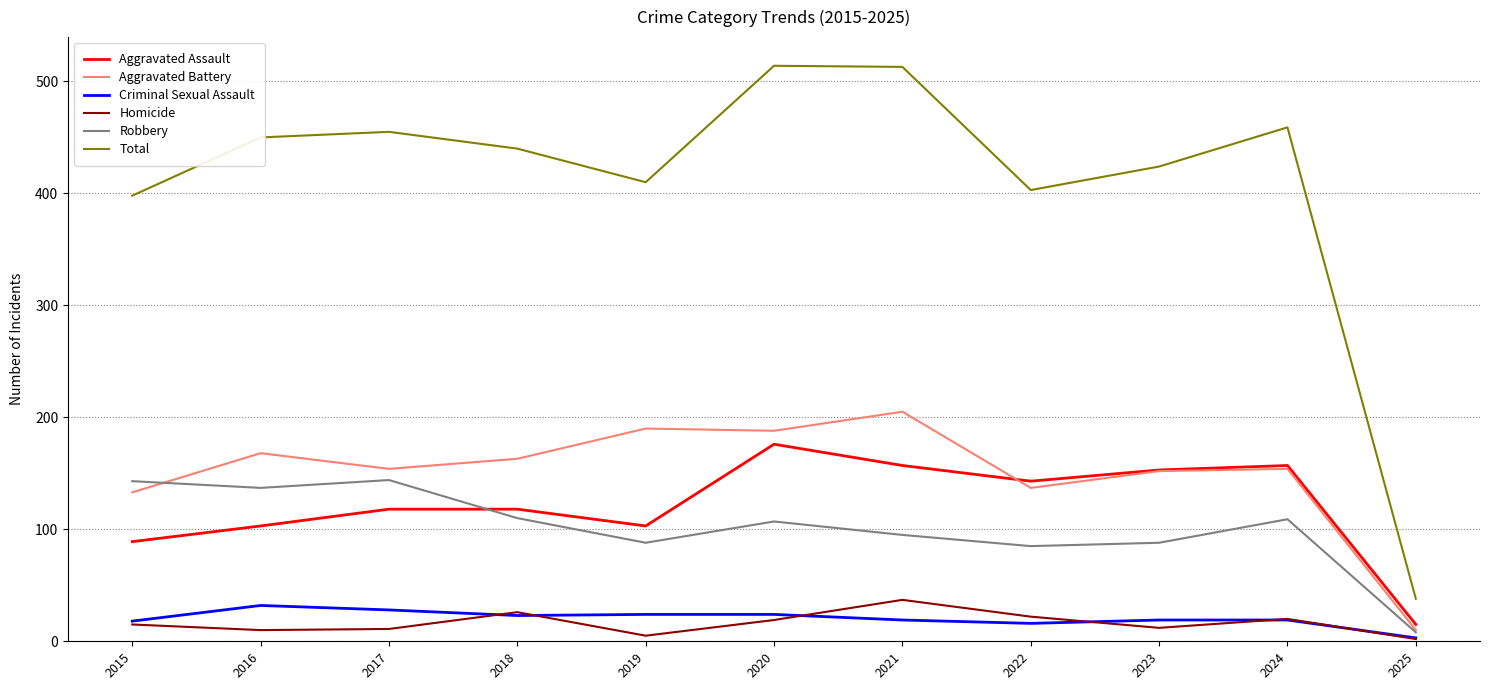

True or false: Homicide has more than 1 interior local peaks.

True